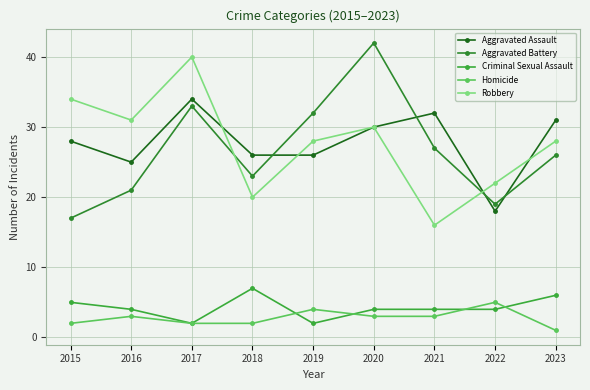

Where is the first local maximum for Criminal Sexual Assault?

2018